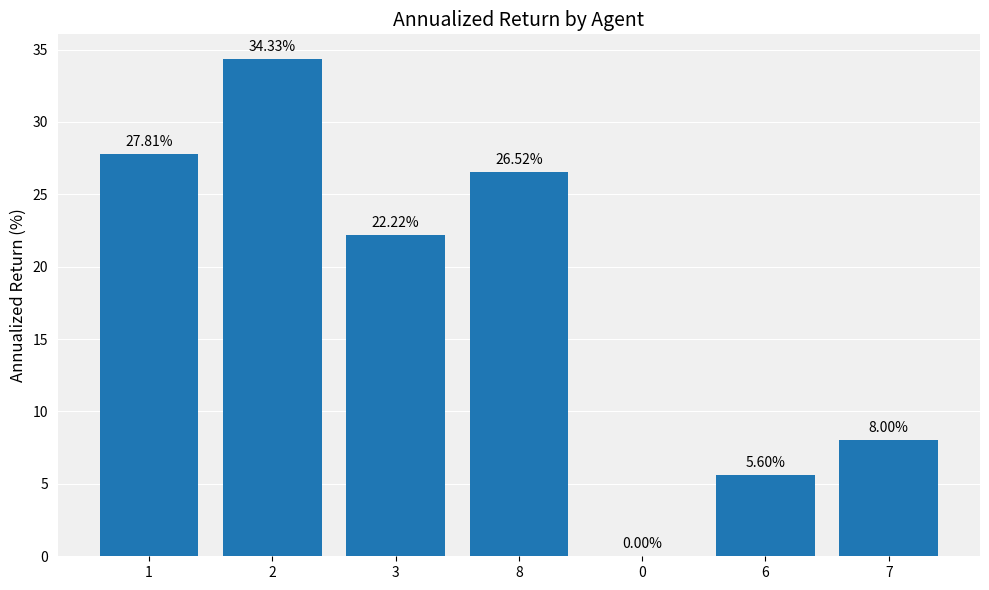

Reading left to right, what are all the values shown in this chart?

27.8	34.3	22.2	26.5	0.0	5.6	8.0